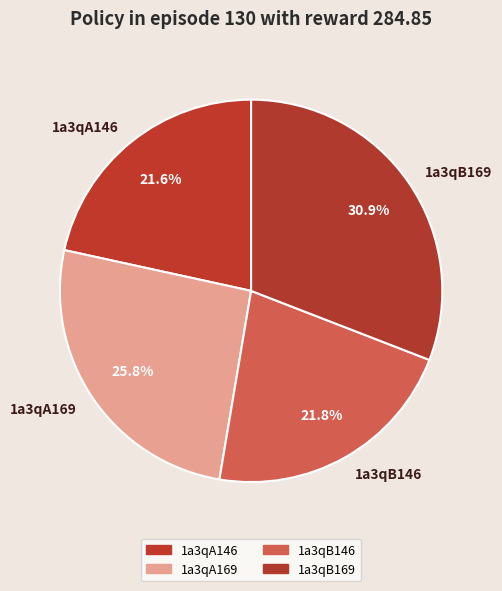

Is it true that 1a3qB169 is 31% of the pie?

True